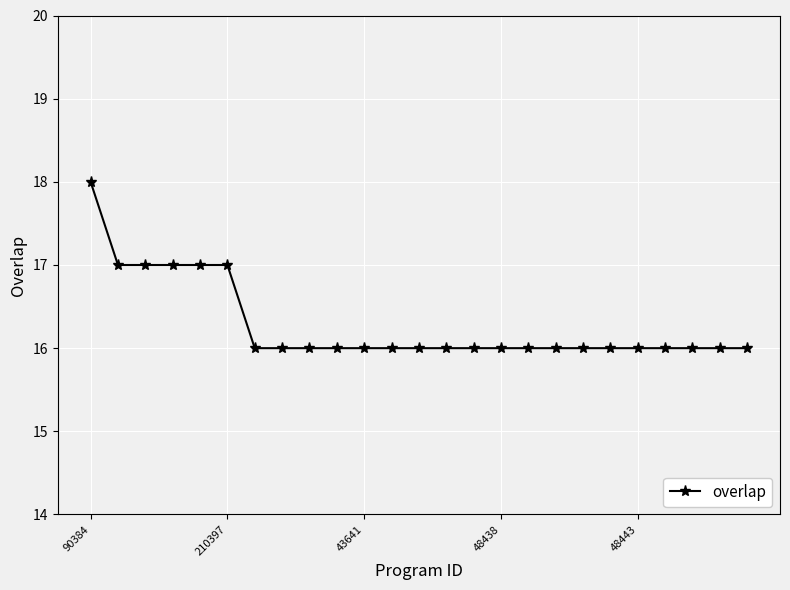

What is the average value?

16